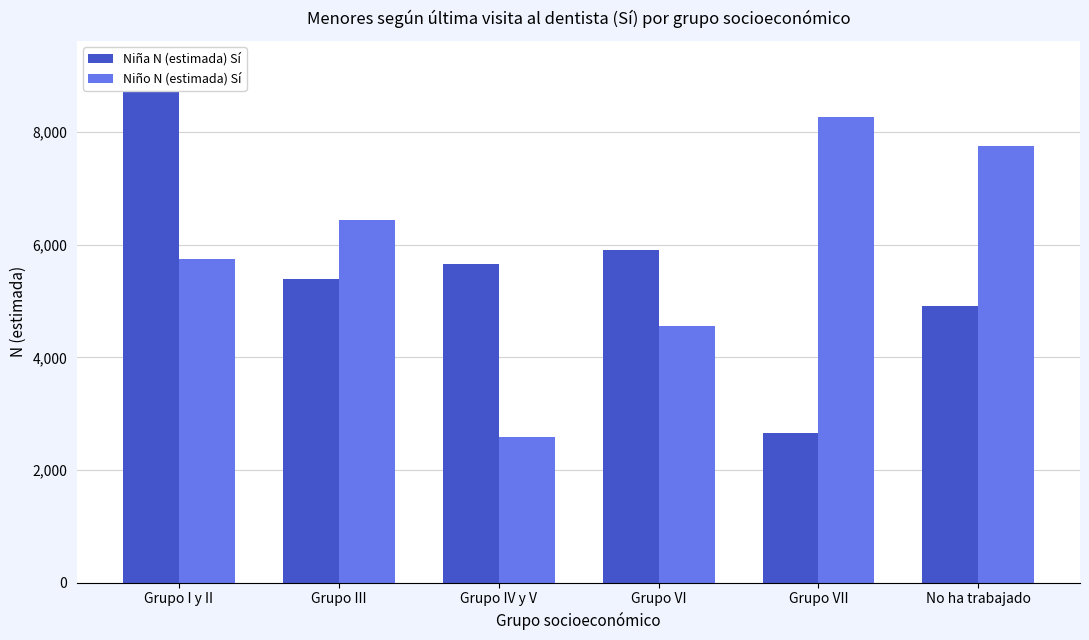

At which category does the chart reach its minimum across all series?

Grupo IV y V